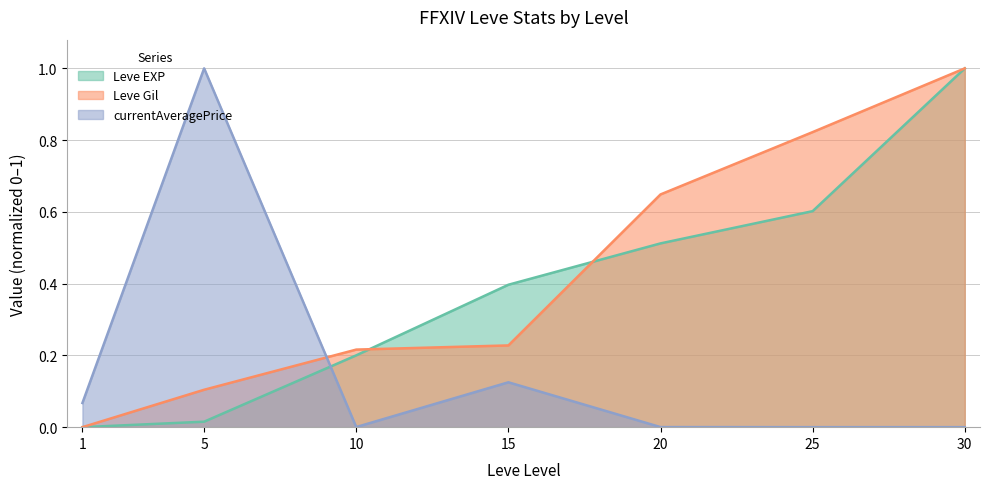

How many lines are shown in the chart?

3